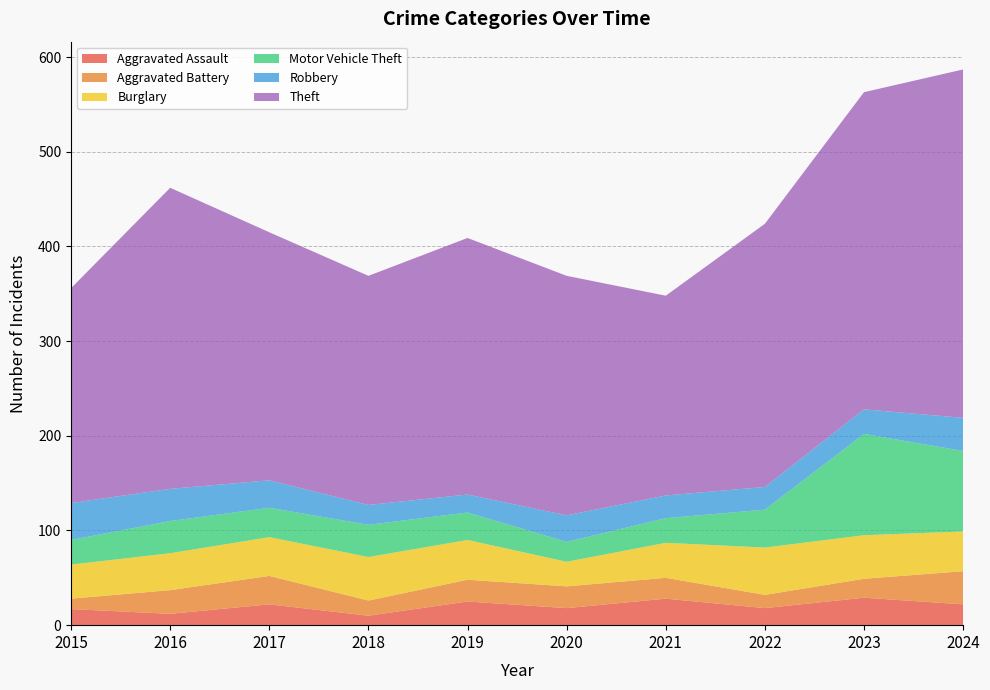

Reading right to left, extract all data points from this chart.

Aggravated Assault: 22	29	18	28	18	25	10	22	12	17
Aggravated Battery: 35	20	14	22	23	23	16	30	25	11
Burglary: 42	46	50	37	26	42	46	41	39	36
Motor Vehicle Theft: 85	107	40	26	21	29	34	31	34	26
Robbery: 35	26	24	24	28	19	21	29	34	39
Theft: 368	335	278	211	253	271	242	262	318	227